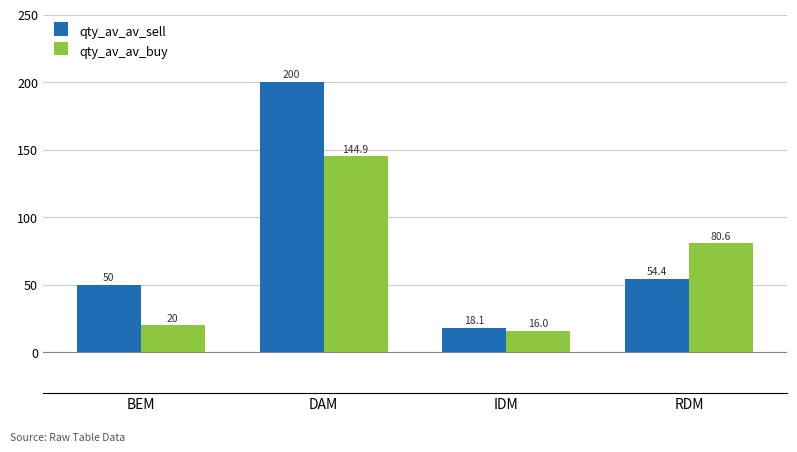

Reading left to right, what are all the values shown in this chart?

qty_av_av_sell: BEM=50.0	DAM=200.0	IDM=18.1	RDM=54.4
qty_av_av_buy: BEM=20.0	DAM=144.9	IDM=16.0	RDM=80.6